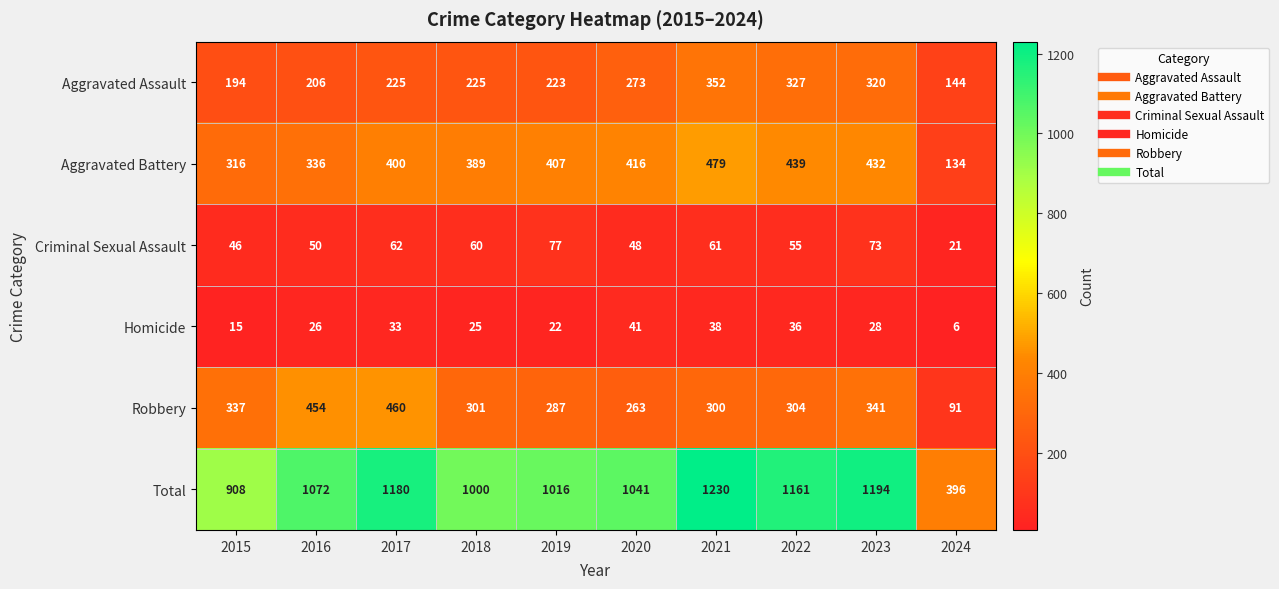

Rank the series at 2022 from lowest to highest value.

Homicide, Criminal Sexual Assault, Robbery, Aggravated Assault, Aggravated Battery, Total